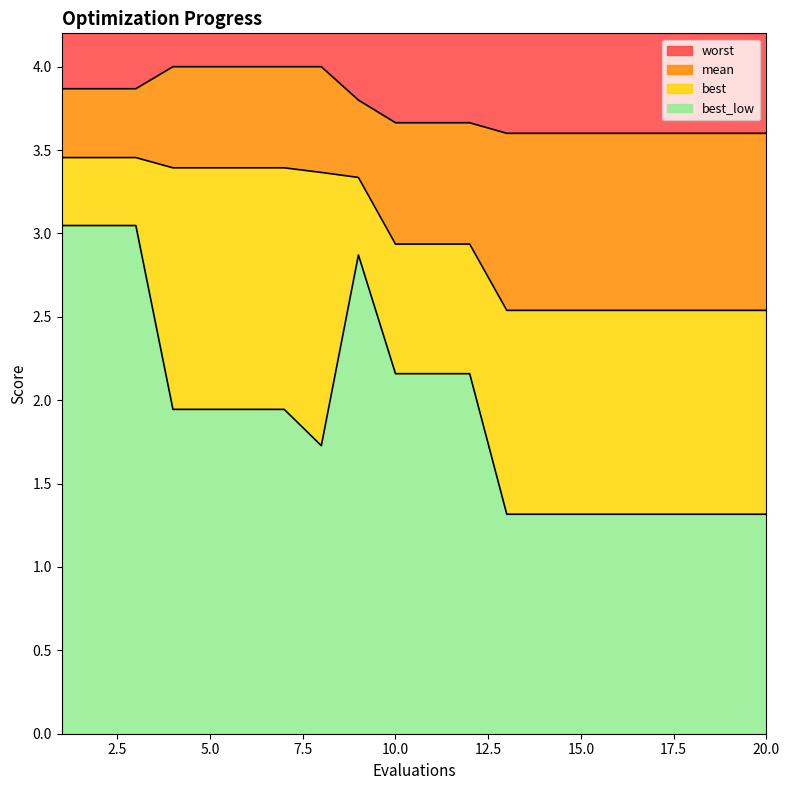

What are all the series names shown in the legend?

worst, mean, best, best_low